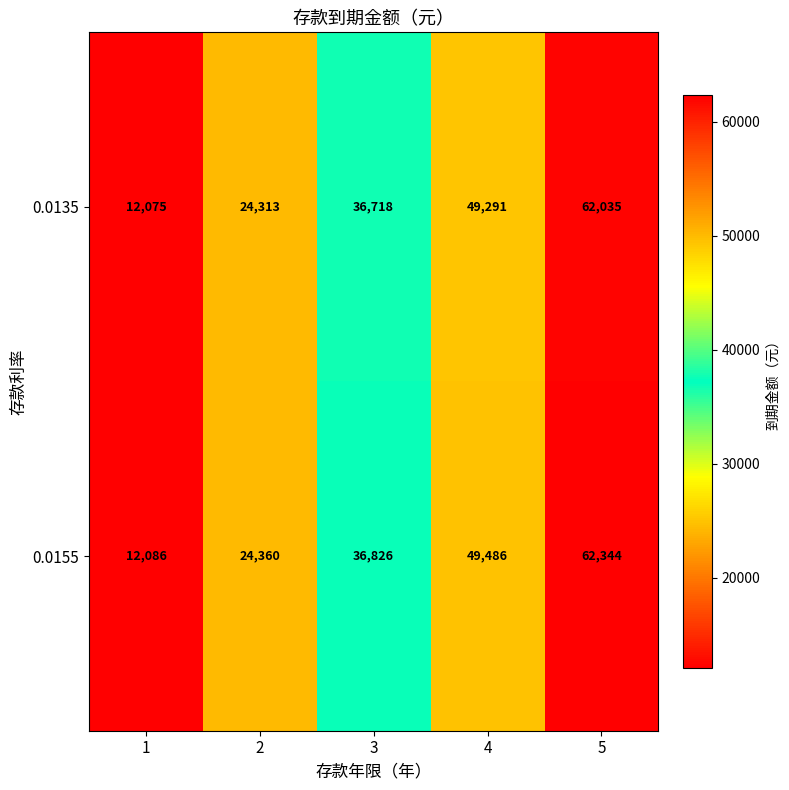

At 2, list the series in order from smallest to largest.

0.0135, 0.0155